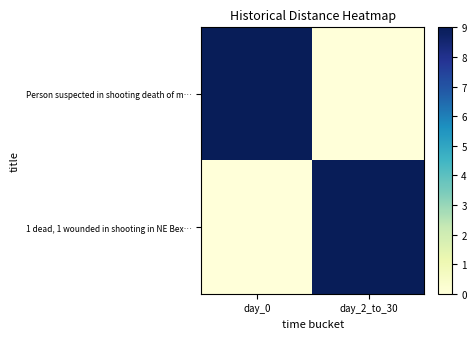

Which has a higher value, day_2_to_30 or day_0?

day_0